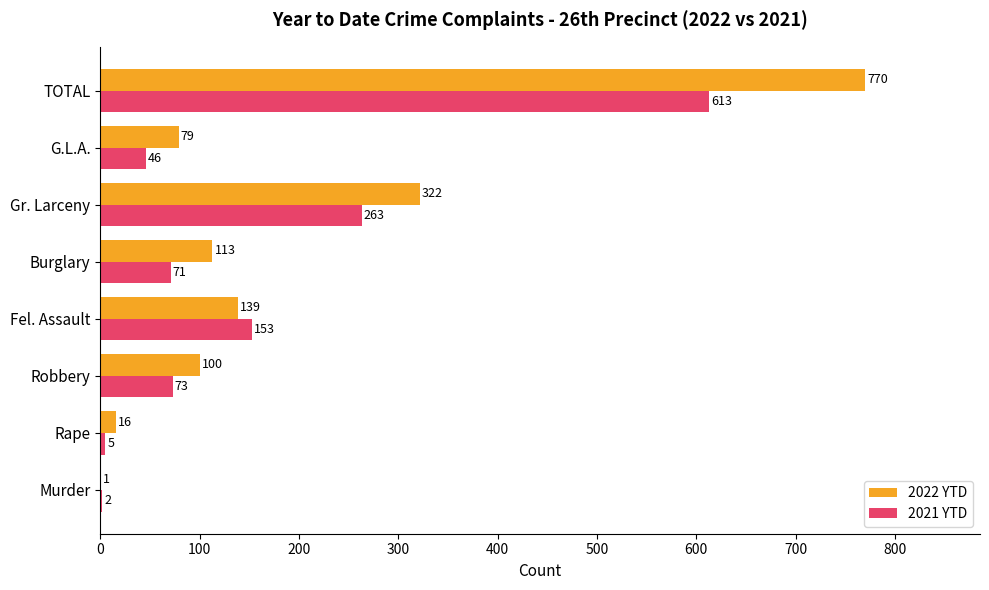

Is it true that 2021 YTD equals 263 at Fel. Assault?

False